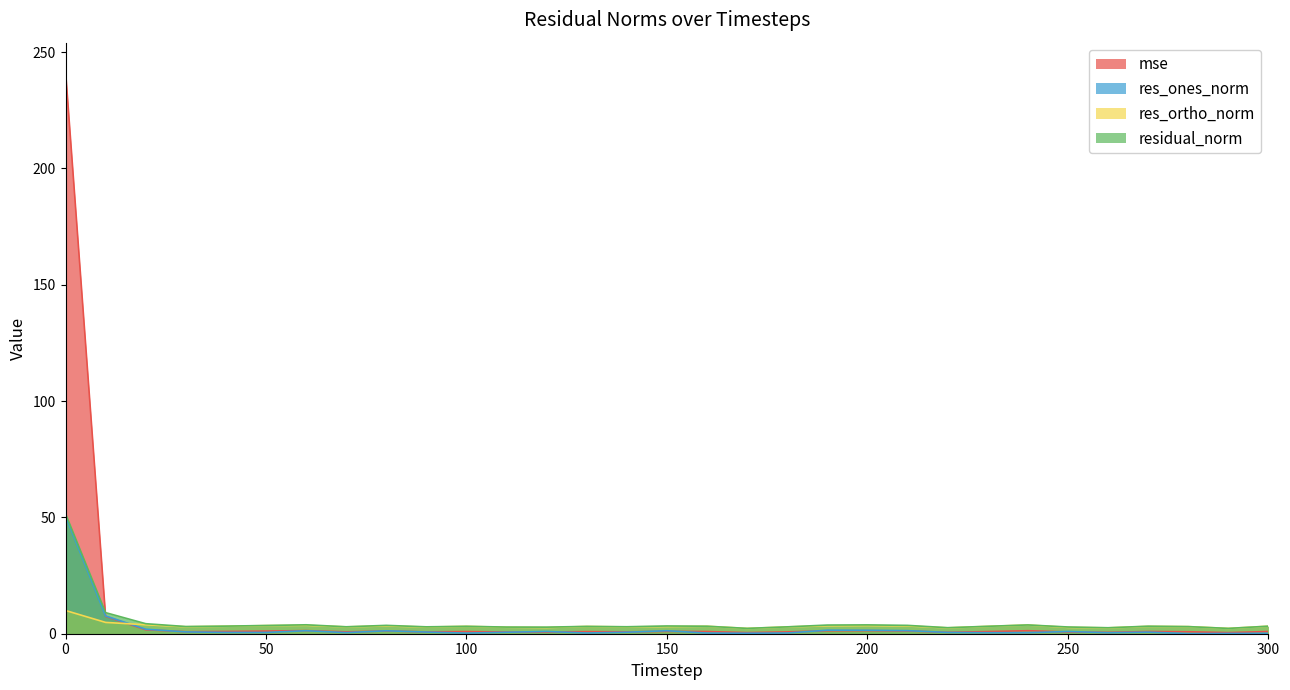

How many interior local peaks does the residual_norm series have?

8